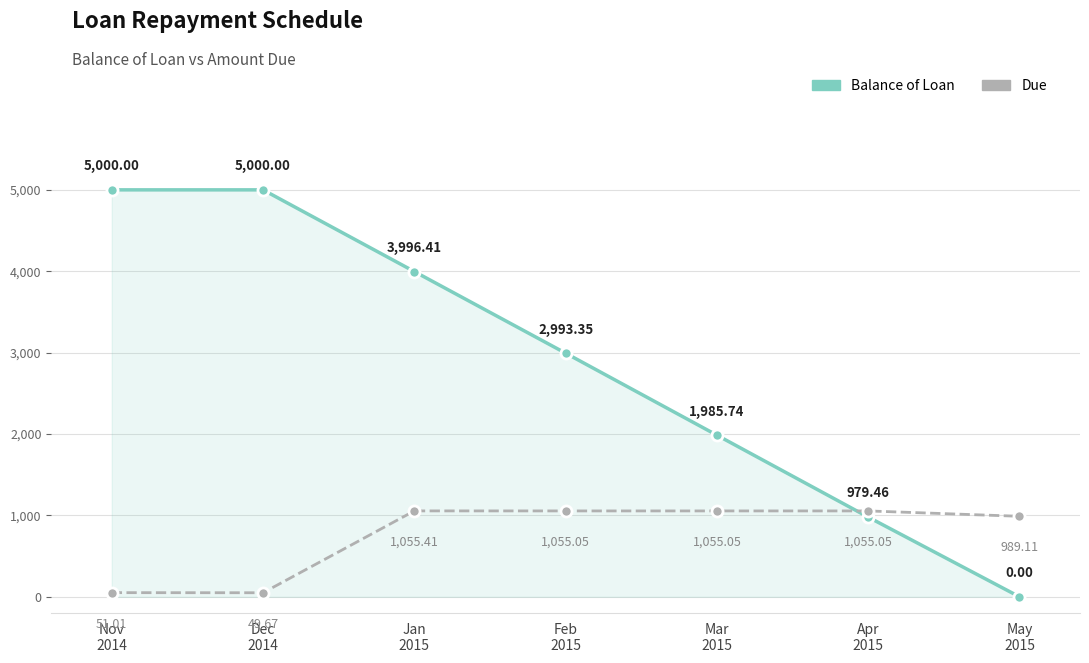

At which category is the sum across all series the highest?

Jan
2015